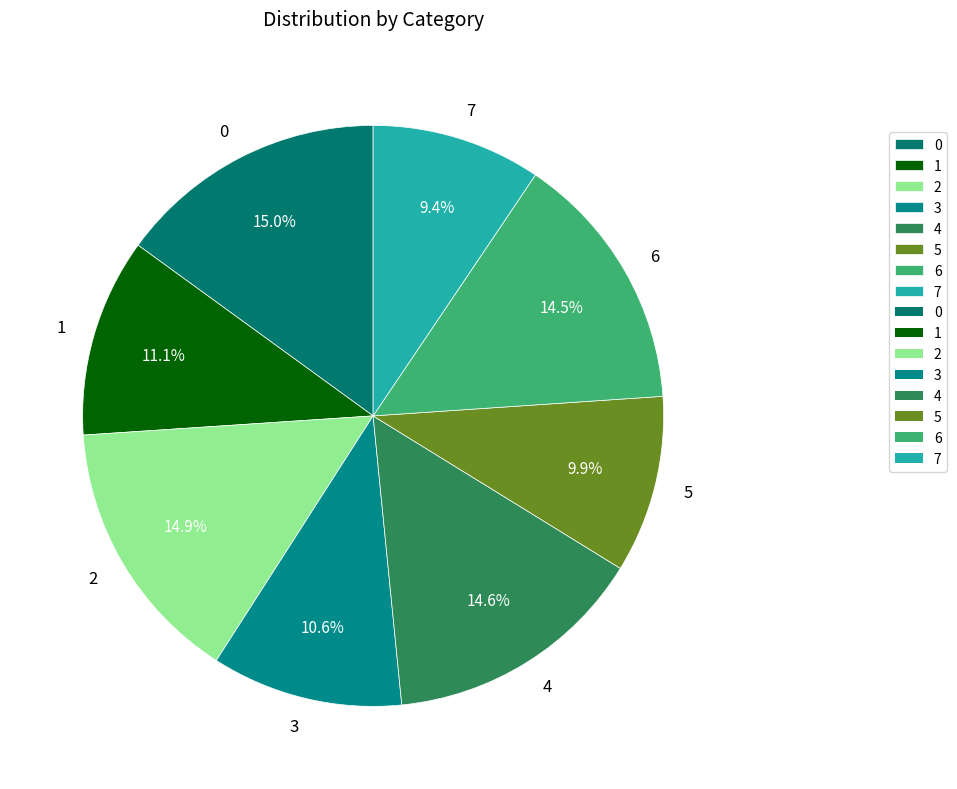

The 7 slice represents 1% of the pie. True or false?

False